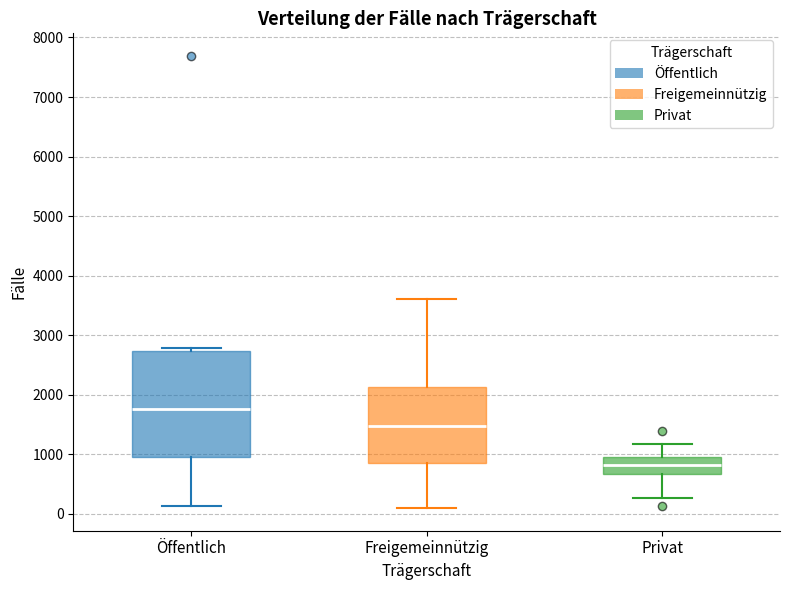

Reading left to right, transcribe this box plot: for each box, give where its median line is, the range the box spans, and where its two whiskers end, as read against the y-axis. The values are not printed on the chart, so give them approximately, as read against the axis.

Öffentlich: median 1800, box 1000 to 2700, whiskers 100 to 2800
Freigemeinnützig: median 1500, box 800 to 2100, whiskers 100 to 3600
Privat: median 800, box 700 to 900, whiskers 300 to 1200